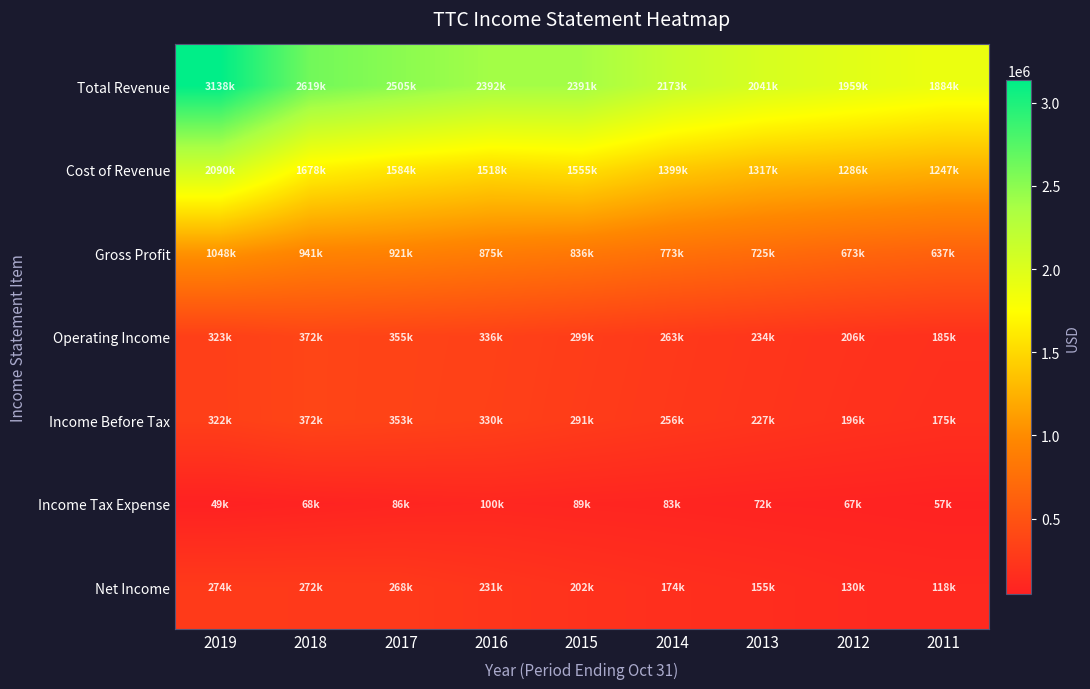

Reading left to right, extract all data points from this chart.

Total Revenue: 2019=3138100	2018=2618700	2017=2505200	2016=2392200	2015=2390900	2014=2172700	2013=2041400	2012=1958700	2011=1884000
Cost of Revenue: 2019=2090100	2018=1677600	2017=1584300	2016=1517600	2015=1554900	2014=1399400	2013=1316600	2012=1285600	2011=1247300
Gross Profit: 2019=1048000	2018=941000	2017=920800	2016=874600	2015=835900	2014=773300	2013=724800	2012=673100	2011=636600
Operating Income: 2019=323400	2018=372400	2017=355000	2016=336000	2015=299200	2014=263300	2013=233700	2012=205600	2011=185000
Income Before Tax: 2019=322100	2018=372400	2017=353200	2016=330500	2015=291000	2014=256400	2013=226700	2012=196300	2011=174800
Income Tax Expense: 2019=49200	2018=67800	2017=85500	2016=99500	2015=89400	2014=82600	2013=71900	2012=66700	2011=57200
Net Income: 2019=274000	2018=271900	2017=267700	2016=231000	2015=201600	2014=173900	2013=154800	2012=129500	2011=117700